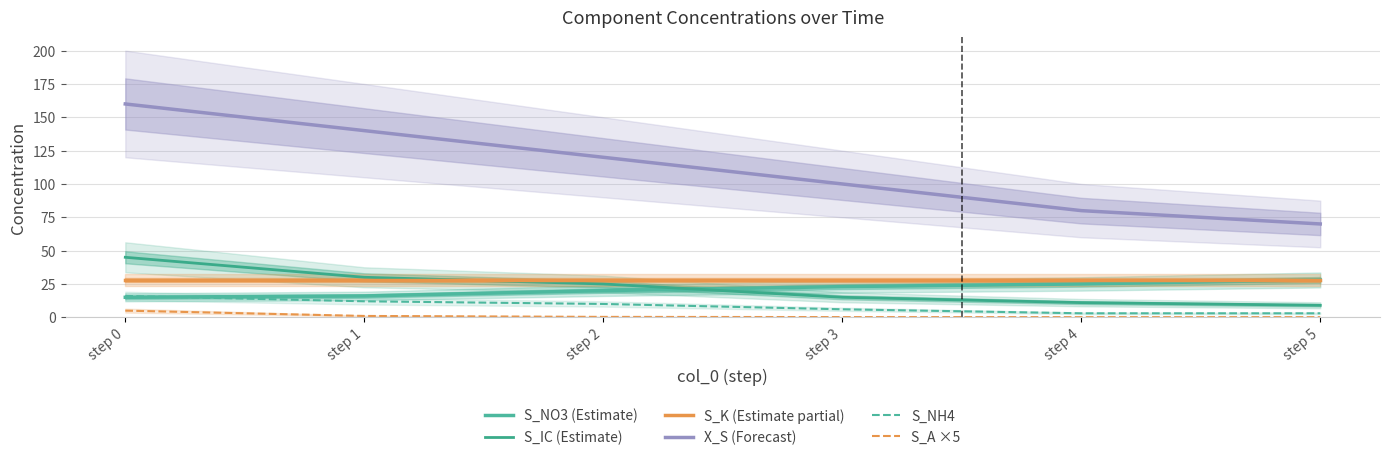

How many values in the S_IC (Estimate) series are below 25?

3